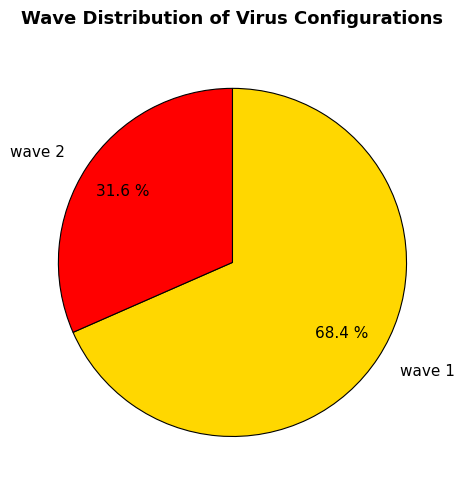

What percentage do wave 2 and wave 1 together represent?

100.0%